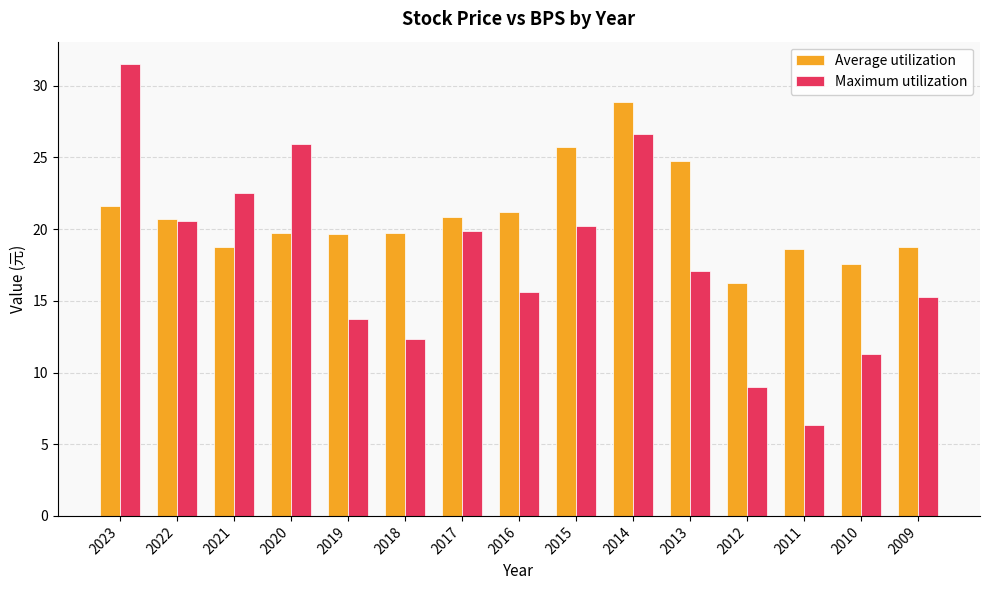

What is the average value of the Maximum utilization series?

17.9